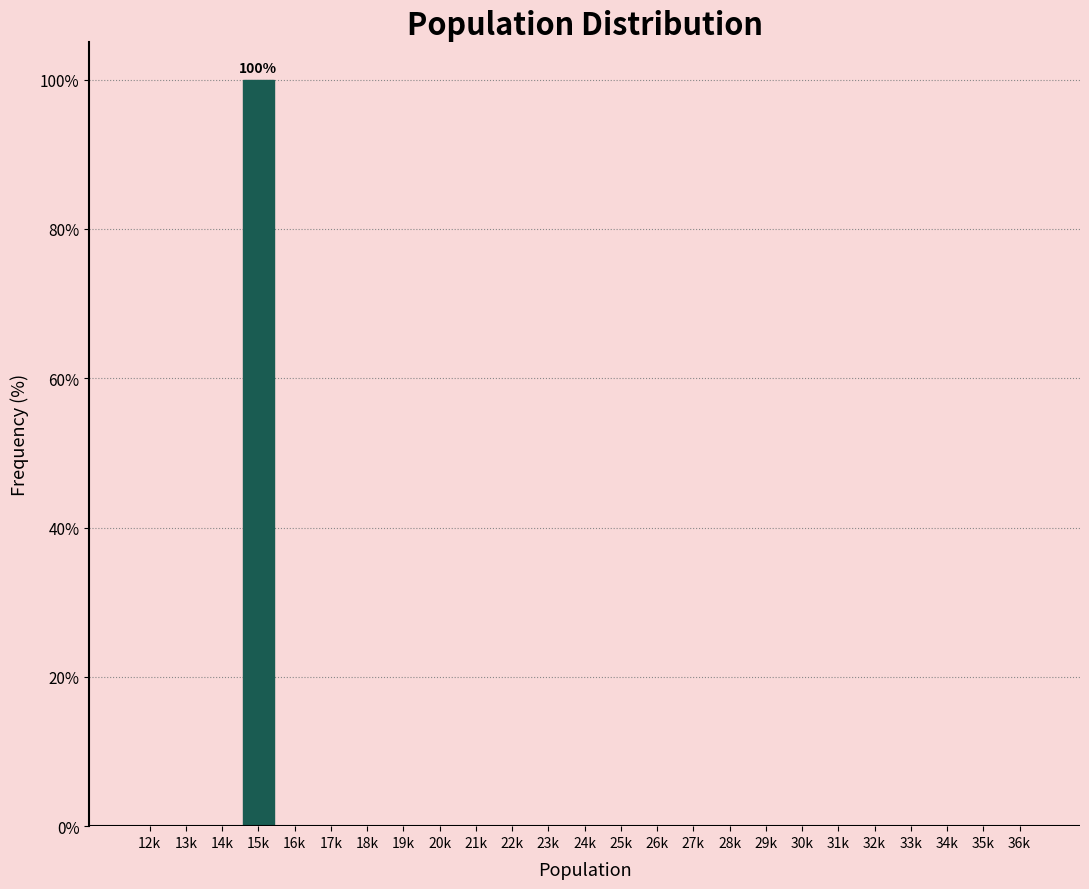

Reading left to right, extract all data points from this chart.

12k=0	13k=0	14k=0	15k=100	16k=0	17k=0	18k=0	19k=0	20k=0	21k=0	22k=0	23k=0	24k=0	25k=0	26k=0	27k=0	28k=0	29k=0	30k=0	31k=0	32k=0	33k=0	34k=0	35k=0	36k=0